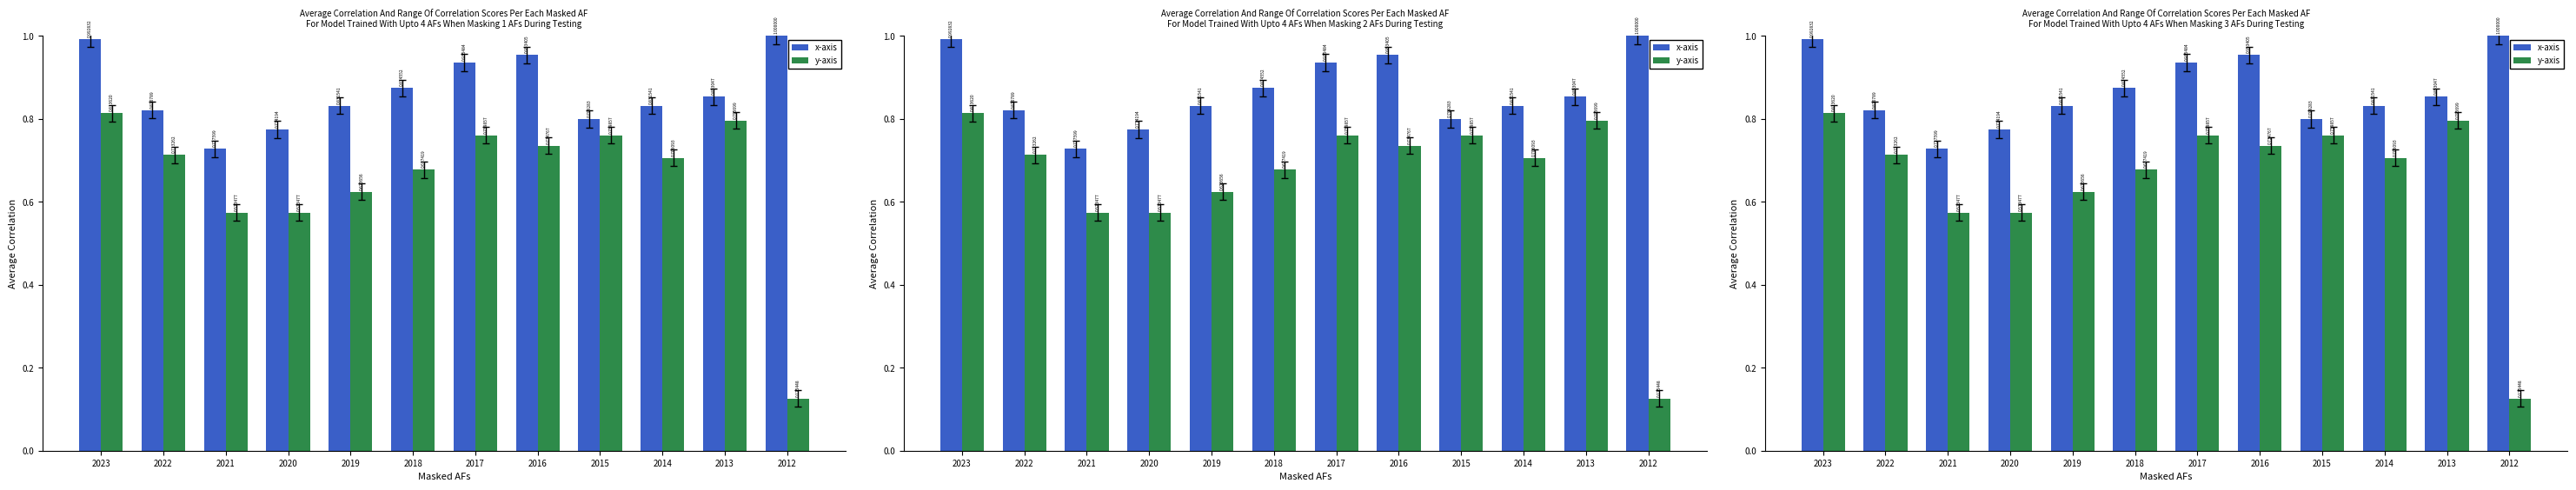

Reading right to left, what are all the values shown in this chart?

x-axis: 2012=1.0	2013=0.9	2014=0.8	2015=0.8	2016=1.0	2017=0.9	2018=0.9	2019=0.8	2020=0.8	2021=0.7	2022=0.8	2023=1.0
y-axis: 2012=0.1	2013=0.8	2014=0.7	2015=0.8	2016=0.7	2017=0.8	2018=0.7	2019=0.6	2020=0.6	2021=0.6	2022=0.7	2023=0.8